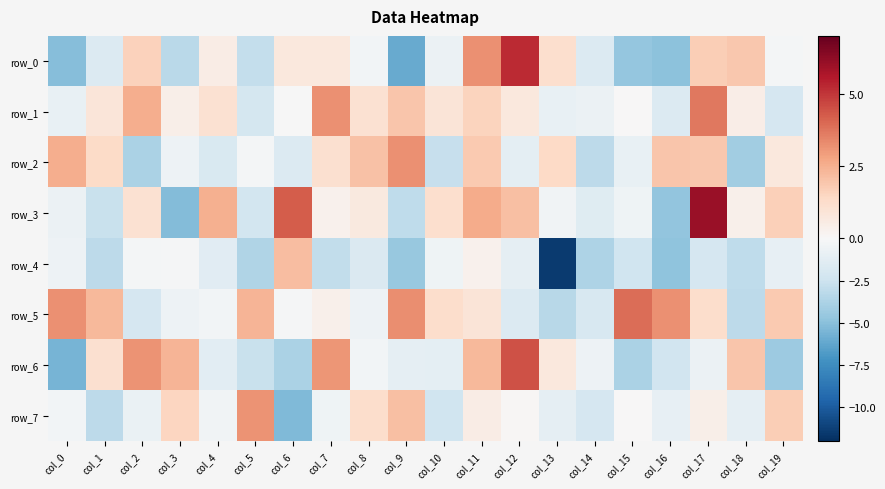

Where does the row_7 series first go above 0?

col_3